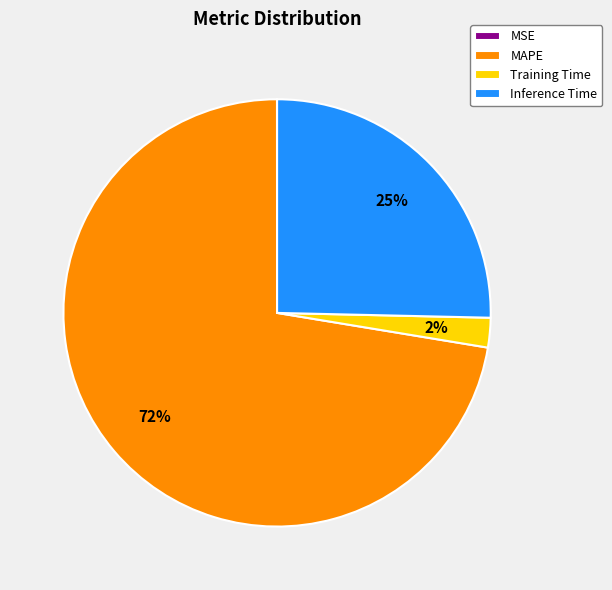

Does any single category account for the majority?

Yes